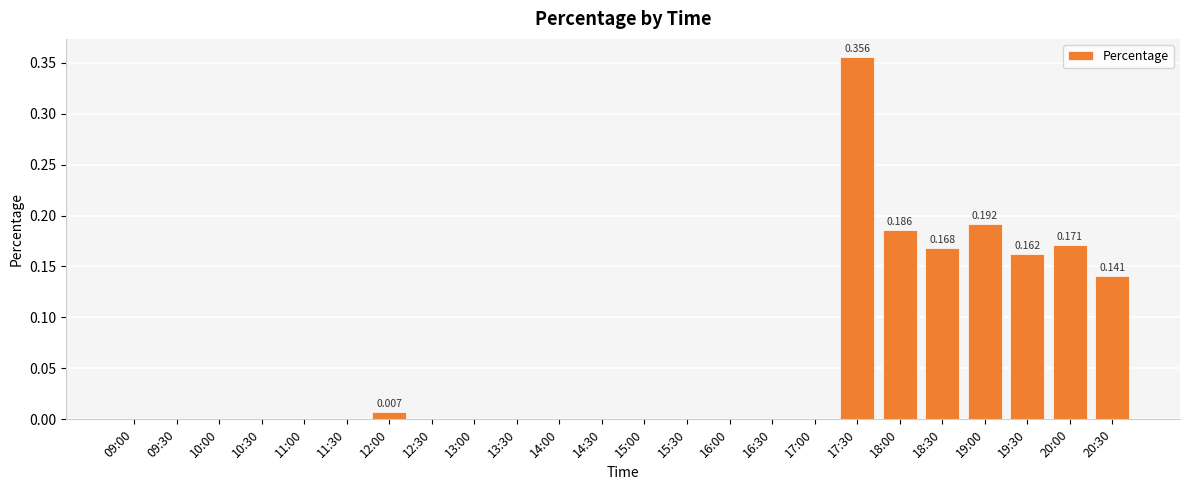

The chart shows a value of -0.2 at 13:30. True or false?

False